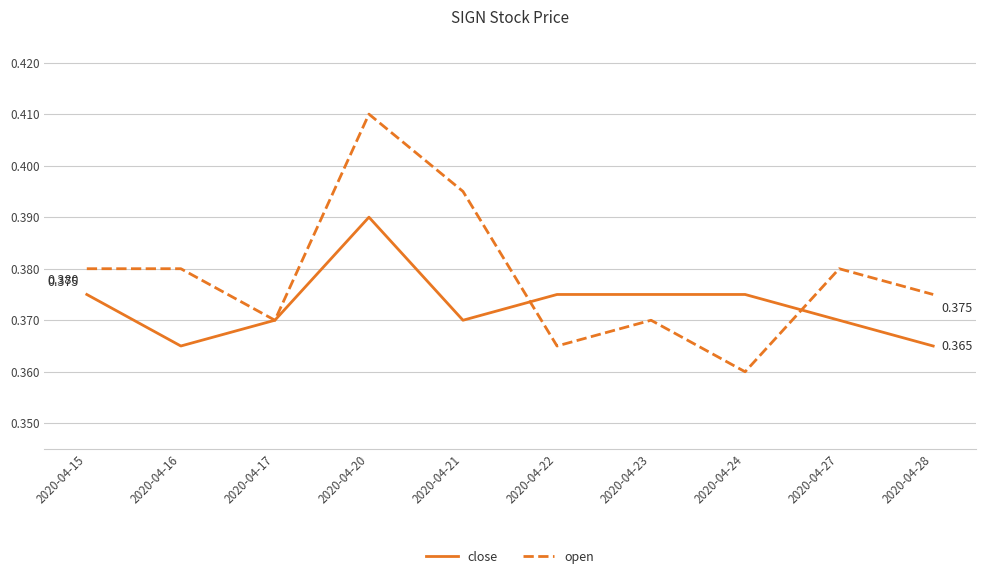

At which label does close reach its peak?

2020-04-20